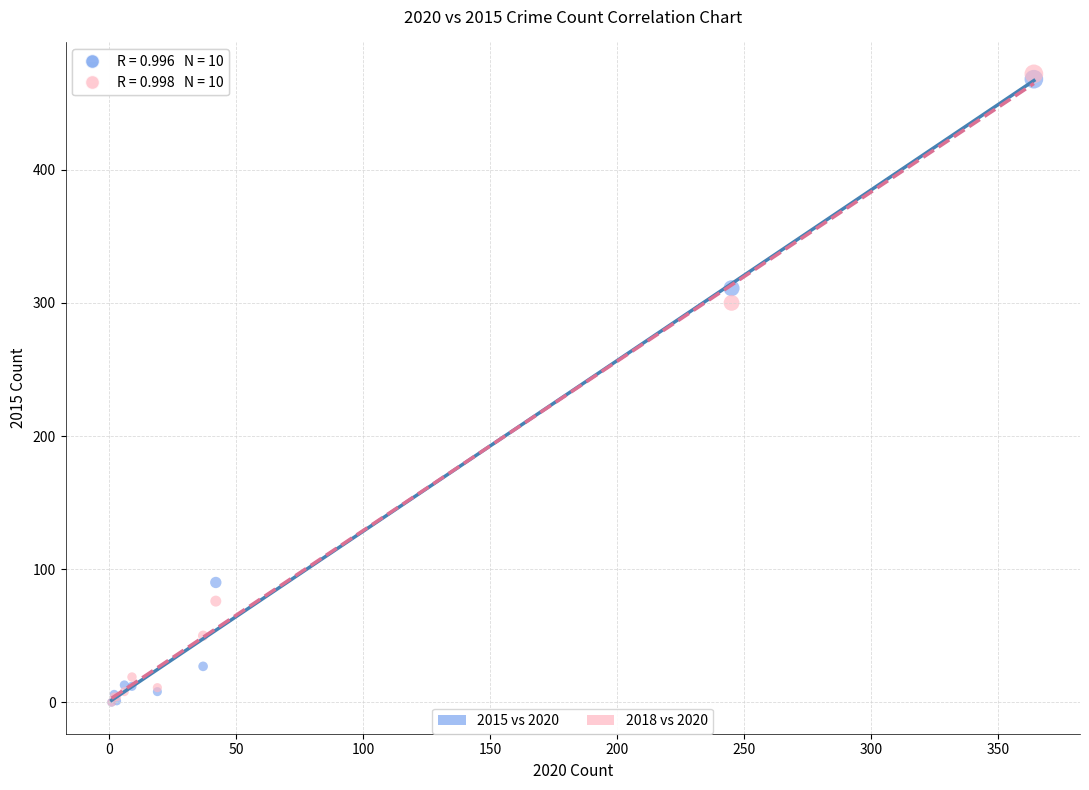

What are all the series names shown in the legend?

2015 vs 2020, 2018 vs 2020